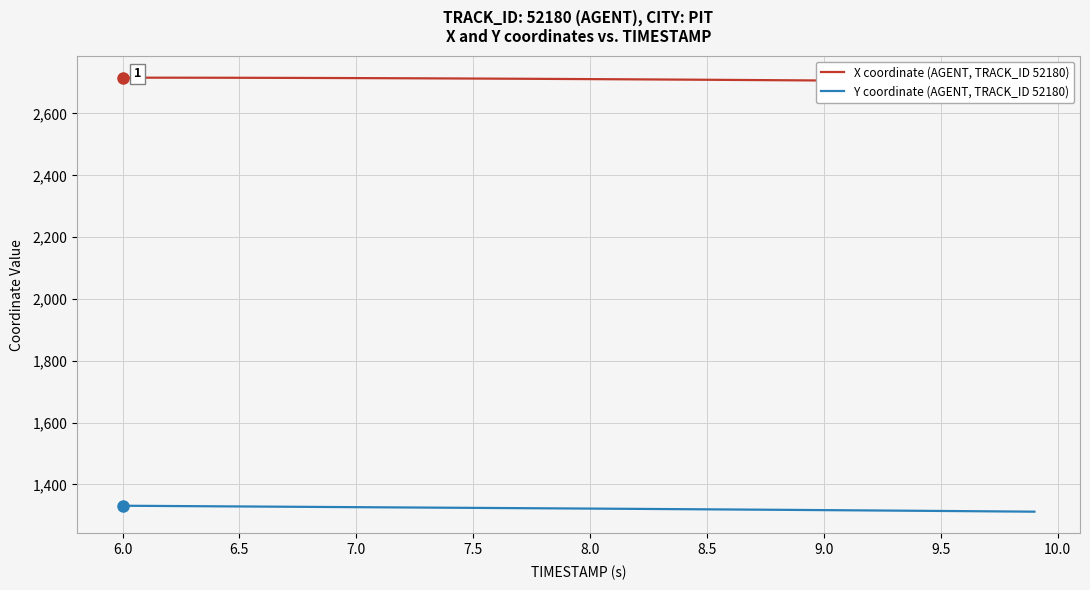

What is the average value of the Y coordinate (AGENT, TRACK_ID 52180) series?

1321.6